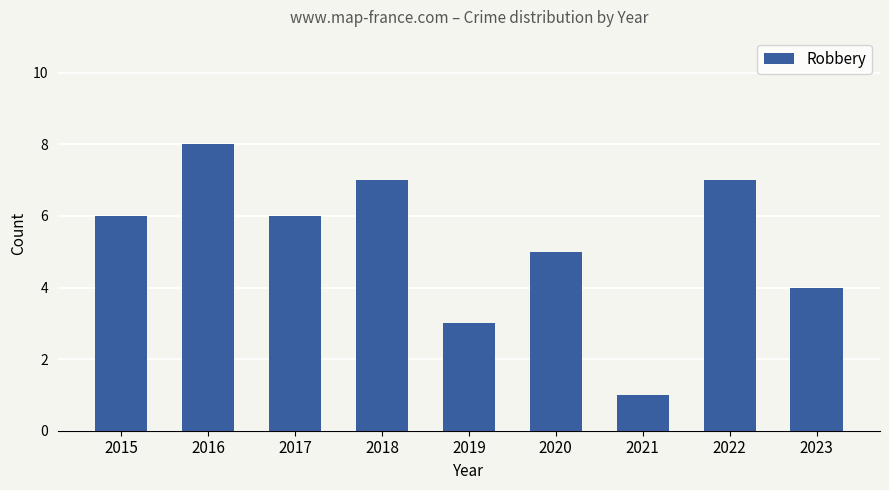

Are the bars horizontal?

No